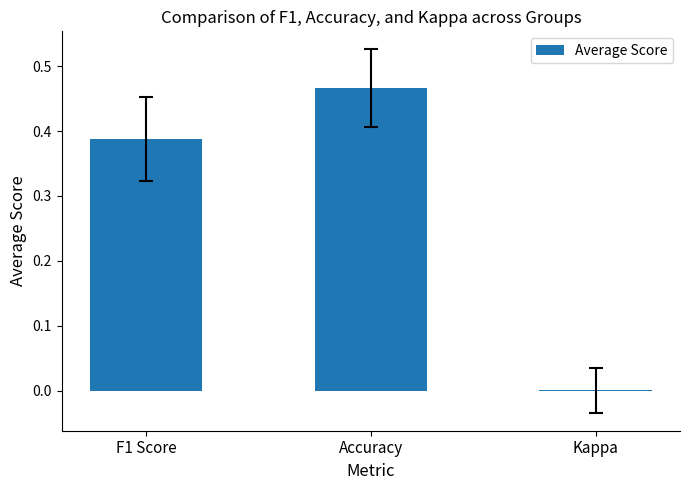

At which category does the chart reach its peak across all series?

Accuracy